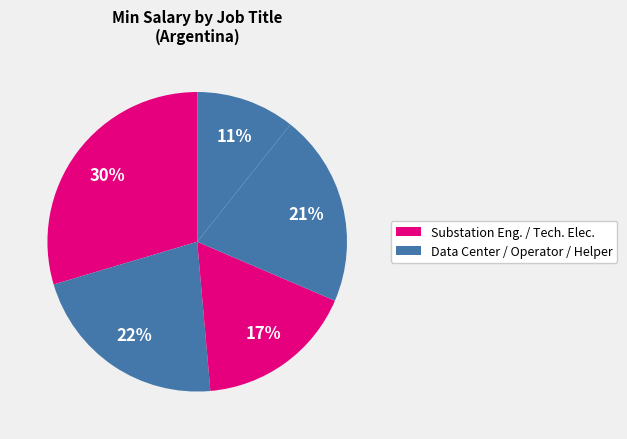

How many slices are in this pie chart?

5